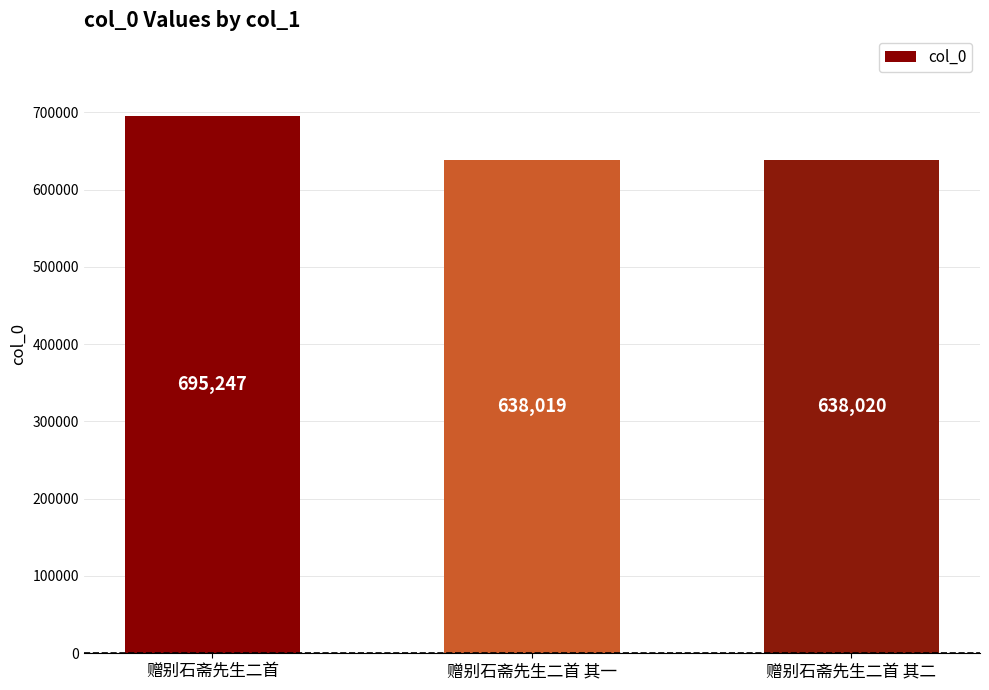

How many series are shown in this chart?

1